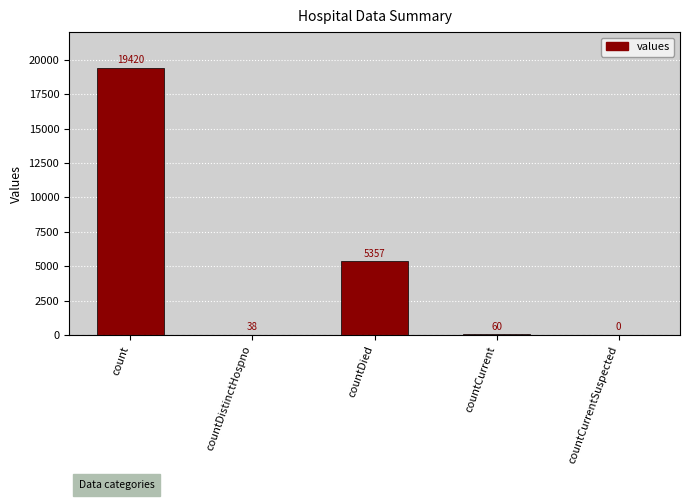

Reading left to right, extract all data points from this chart.

count=19420	countDistinctHospno=38	countDied=5357	countCurrent=60	countCurrentSuspected=0